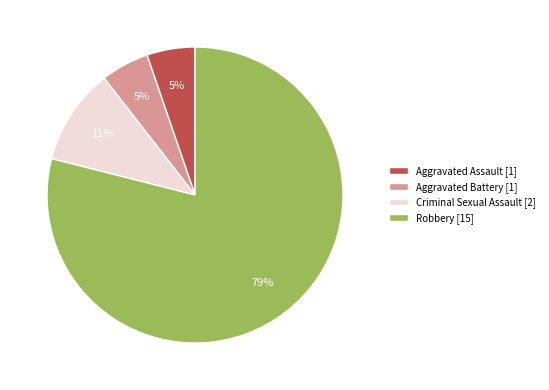

Do Robbery [15] and Criminal Sexual Assault [2] together represent more than half of the pie?

Yes